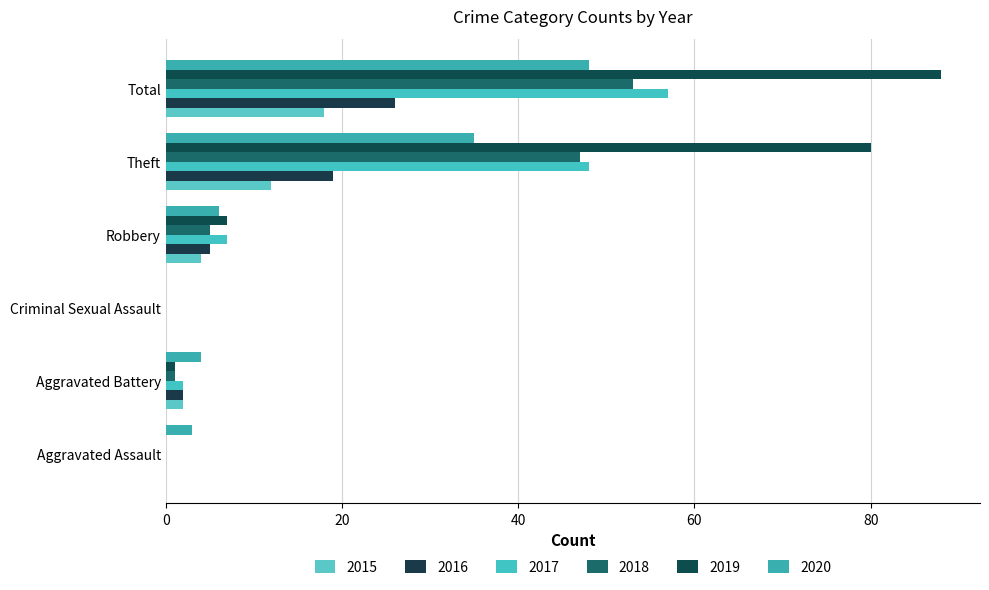

List the labels in order of 2018 value, smallest first.

Aggravated Assault, Criminal Sexual Assault, Aggravated Battery, Robbery, Theft, Total